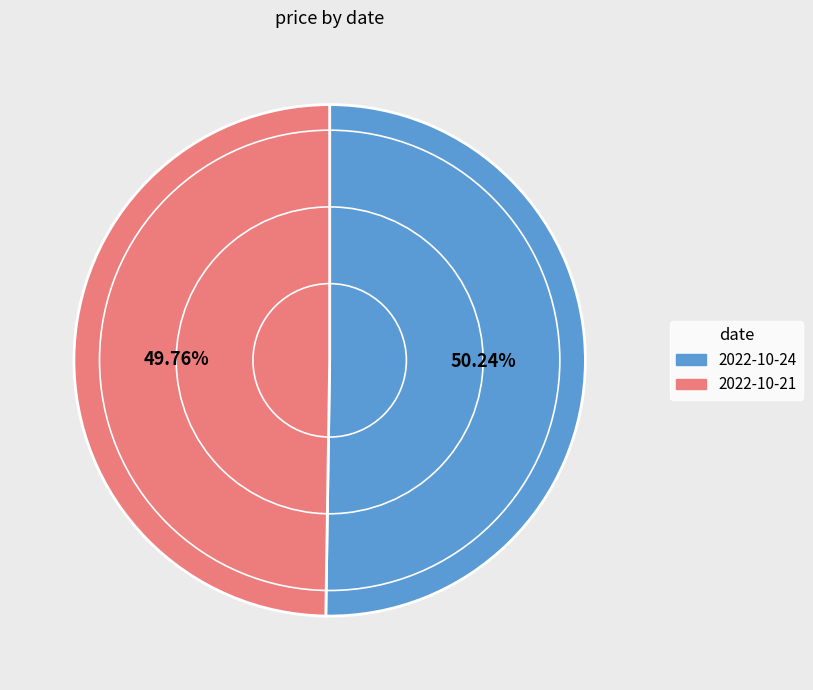

Is there any slice that represents more than half of the pie?

Yes